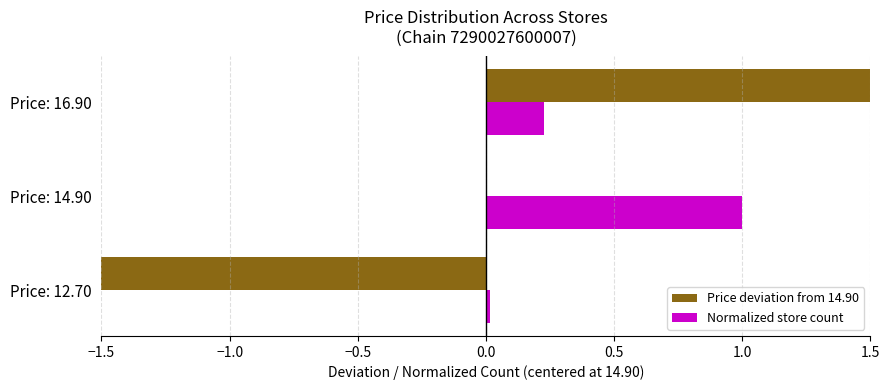

Reading right to left, transcribe all the data shown in this chart.

Price deviation from 14.90: 2.0	0.0	-2.2
Normalized store count: 0.2	1.0	0.0